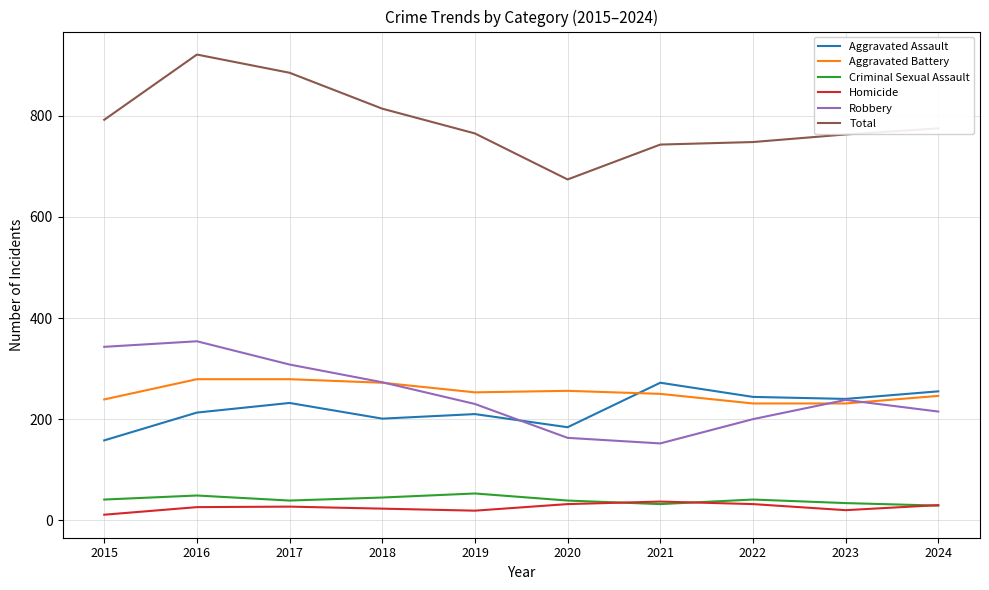

What is the total value across all series at 2024?

1550